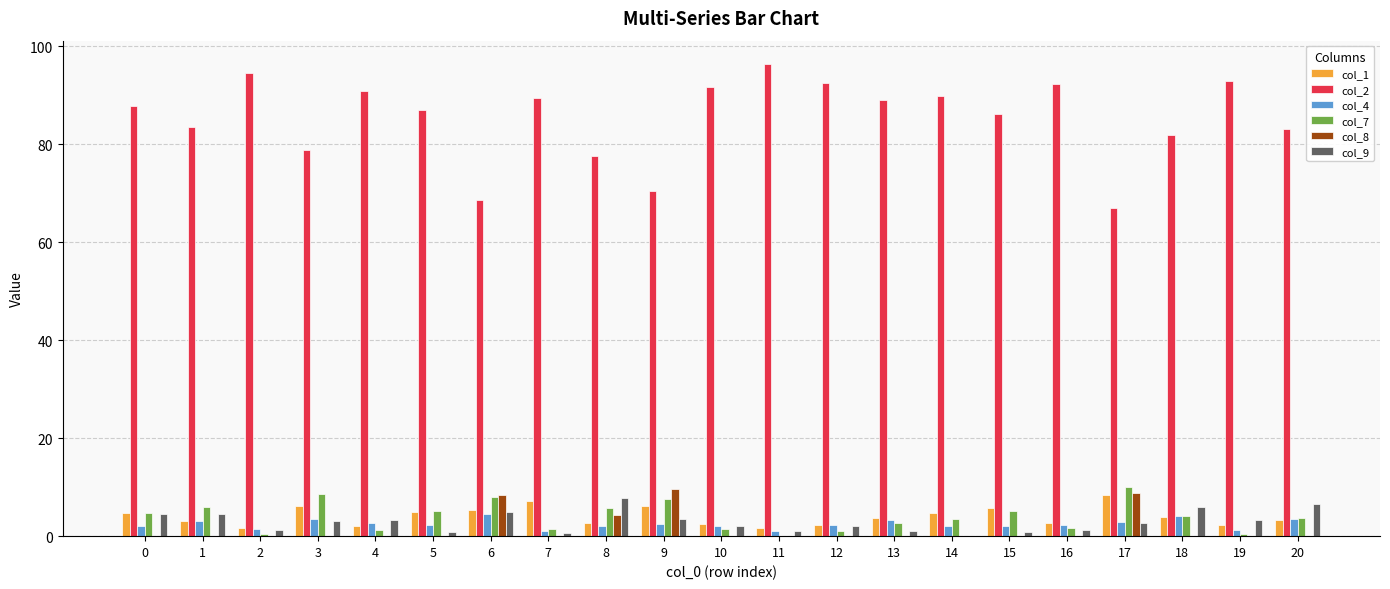

What is the sum of all col_9 values?

61.1